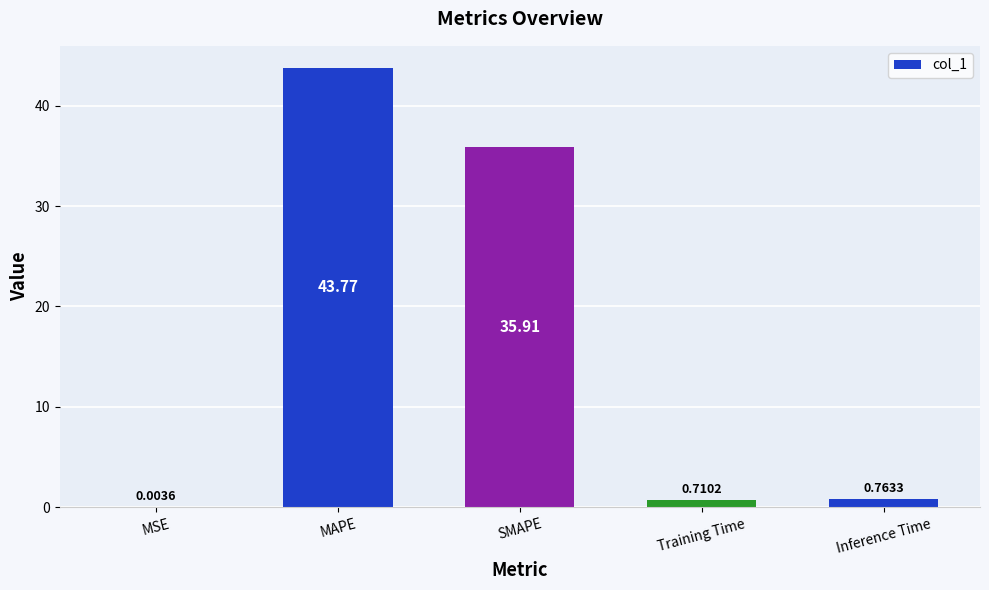

At which label is the value closest to 21?

SMAPE